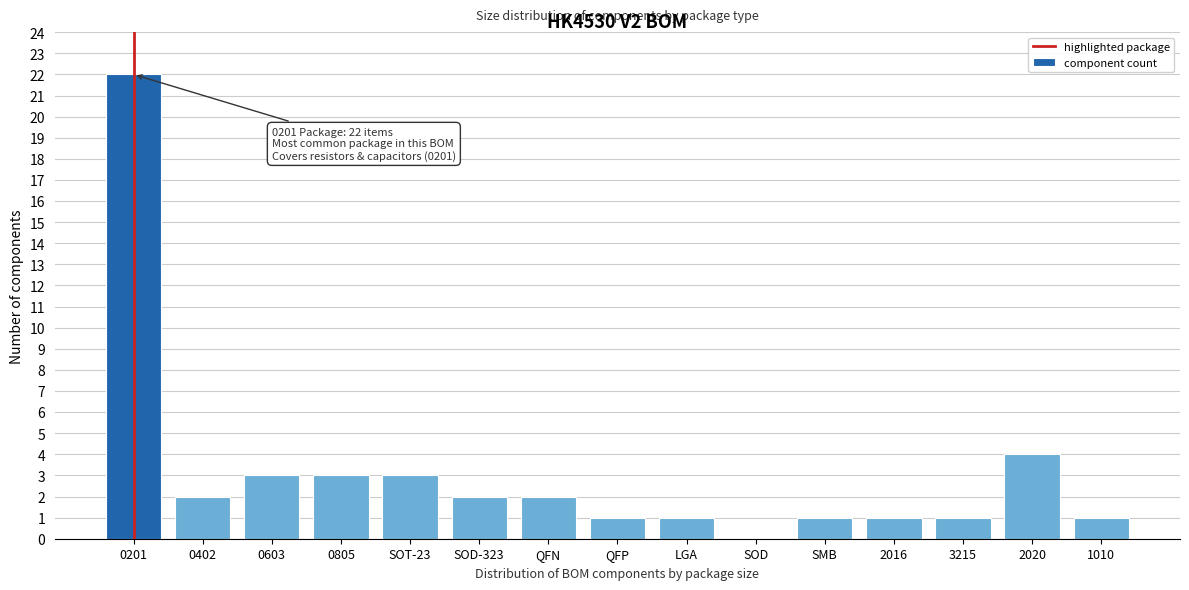

Reading left to right, extract all data points from this chart.

0201=22	0402=2	0603=3	0805=3	SOT-23=3	SOD-323=2	QFN=2	QFP=1	LGA=1	SOD=0	SMB=1	2016=1	3215=1	2020=4	1010=1